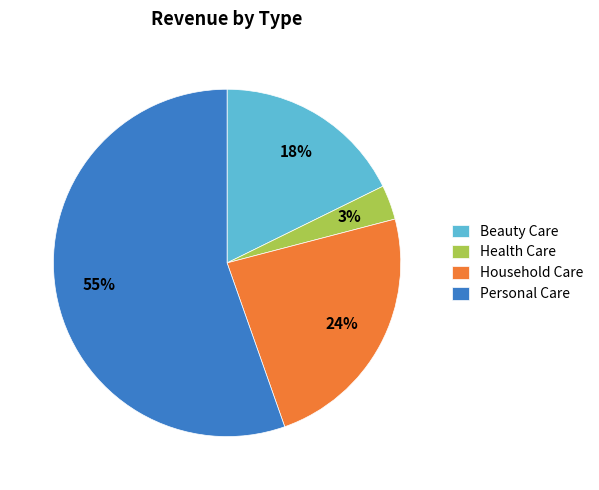

True or false: Household Care accounts for 24% of the total.

True